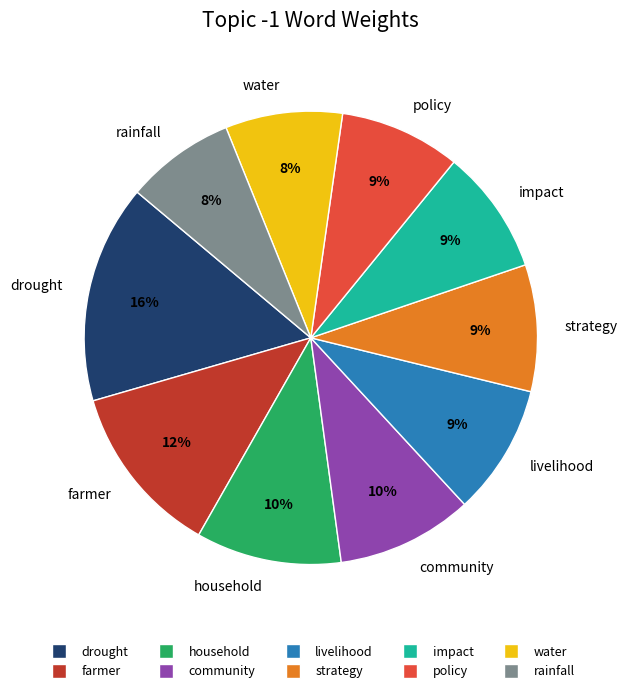

To the nearest percent, what percentage of the pie is impact?

9%